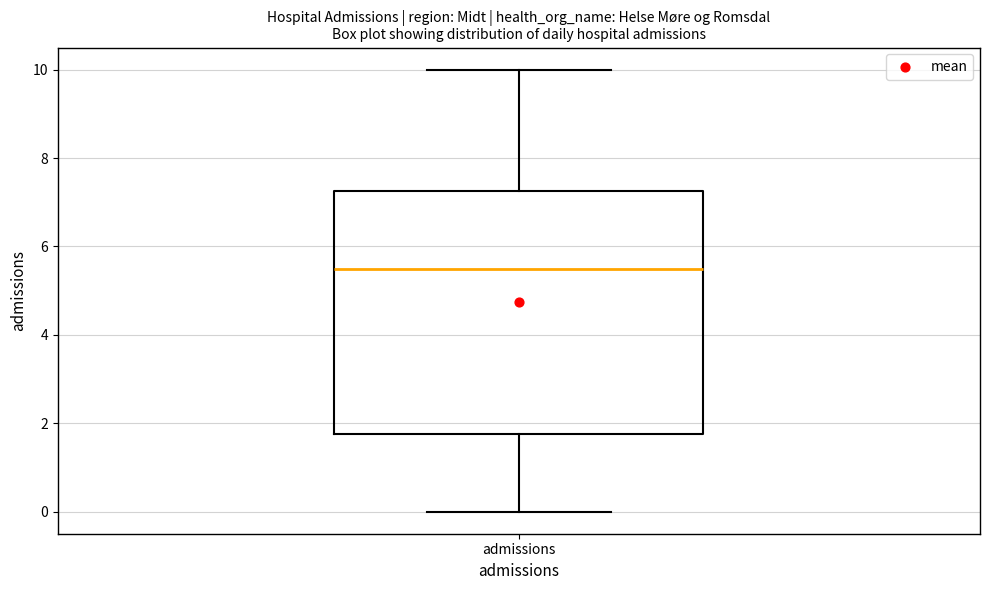

Read this box plot against the y-axis: the position of the median line, the range covered by the box, and the ends of both whiskers. The values are not printed on the chart, so give them approximately, as read against the axis.

median 5.6, box 1.8 to 7.2, whiskers 0.0 to 10.0